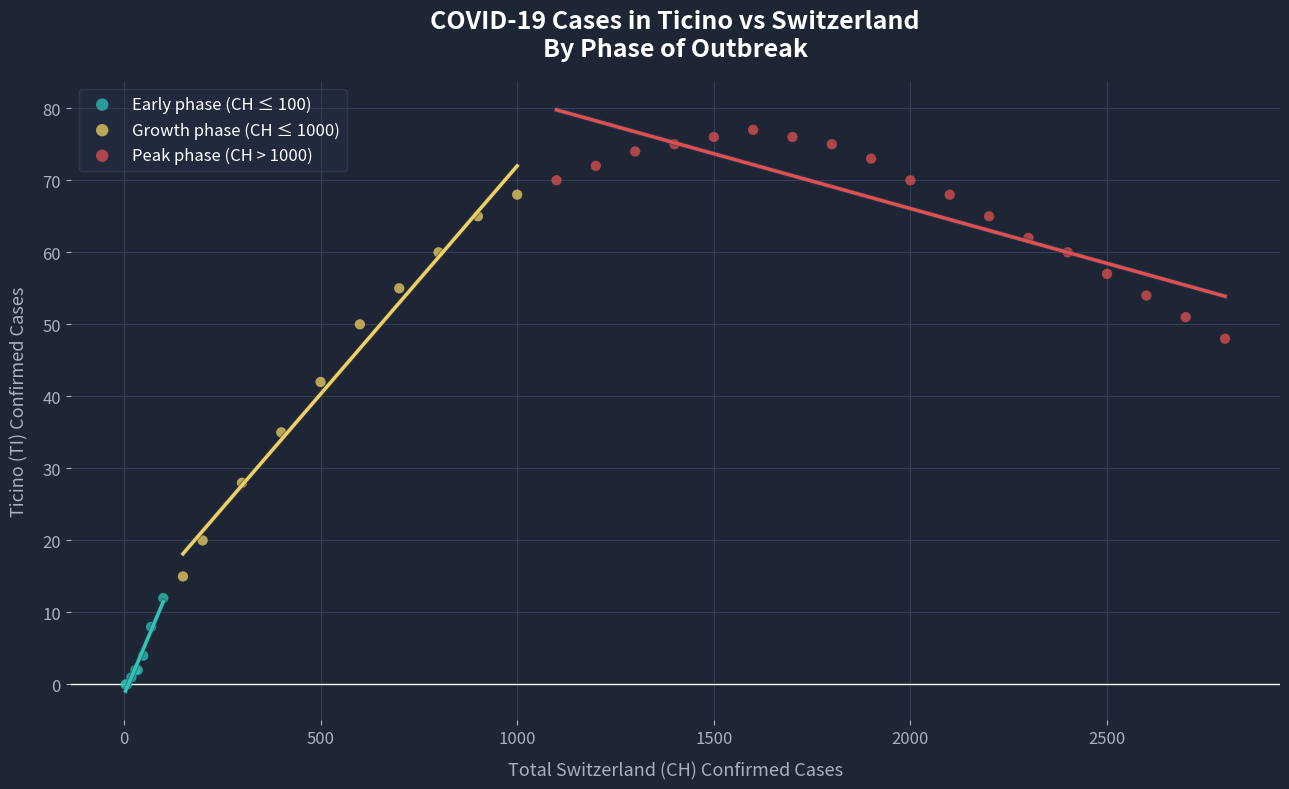

Which series contains the lowest Y value?

Early phase (CH ≤ 100)